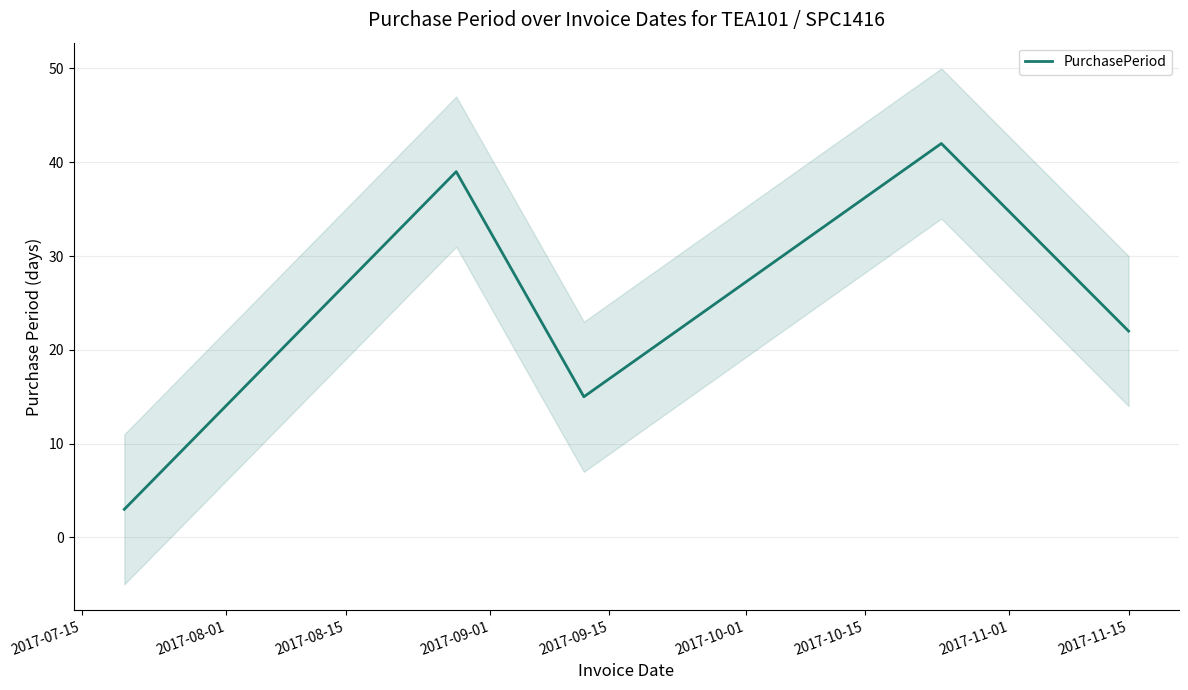

What position from the left is 2017-08-15?

3